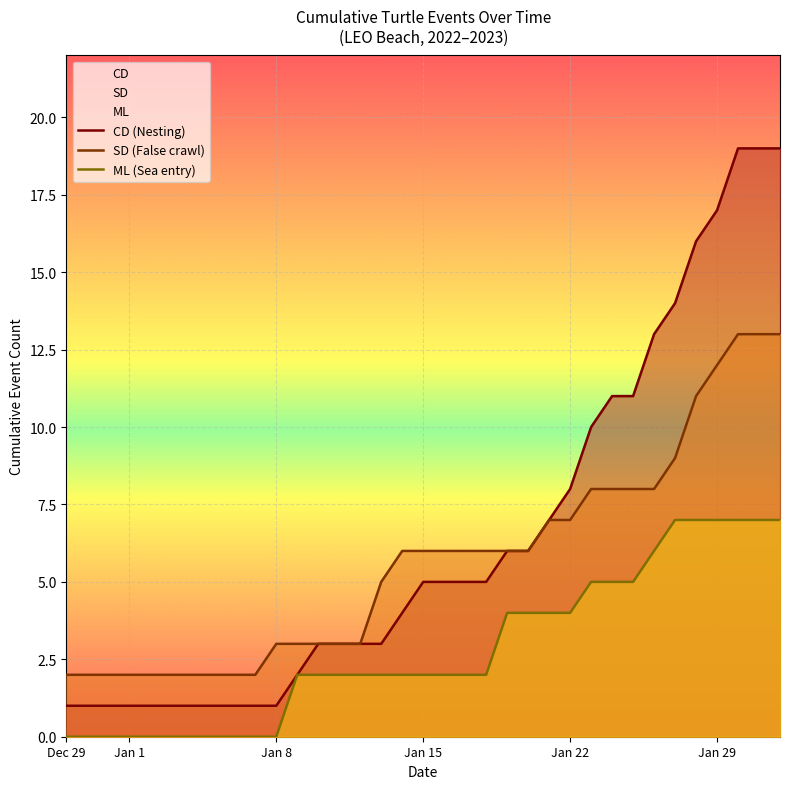

Does the chart display data point markers on the line(s)?

No